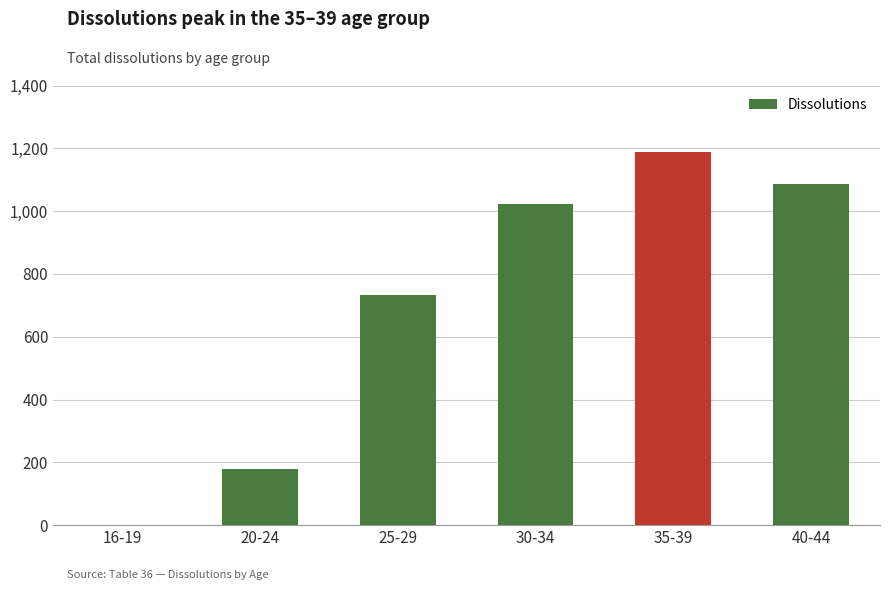

What is the maximum value shown in the chart?

1188